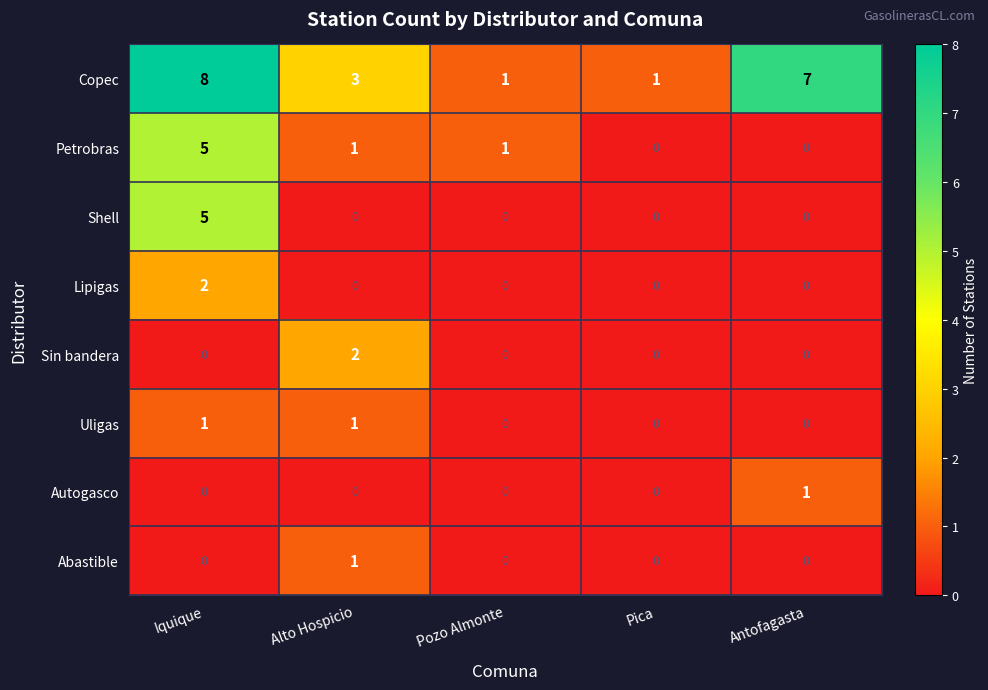

What is the total value across all series at Pica?

1